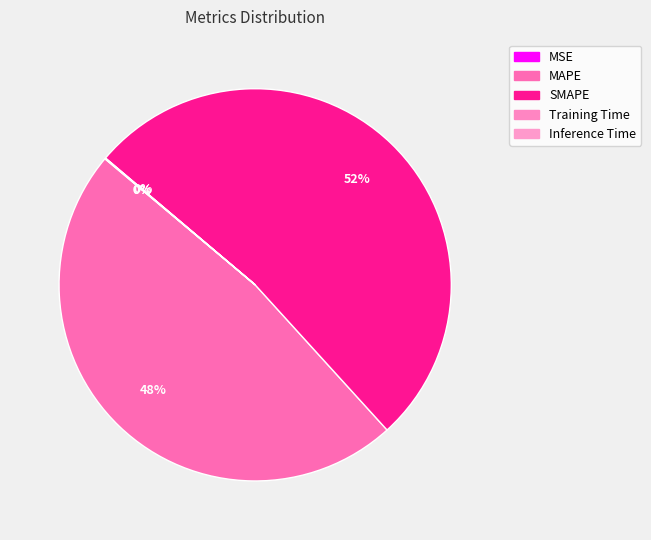

Which category accounts for the majority?

SMAPE